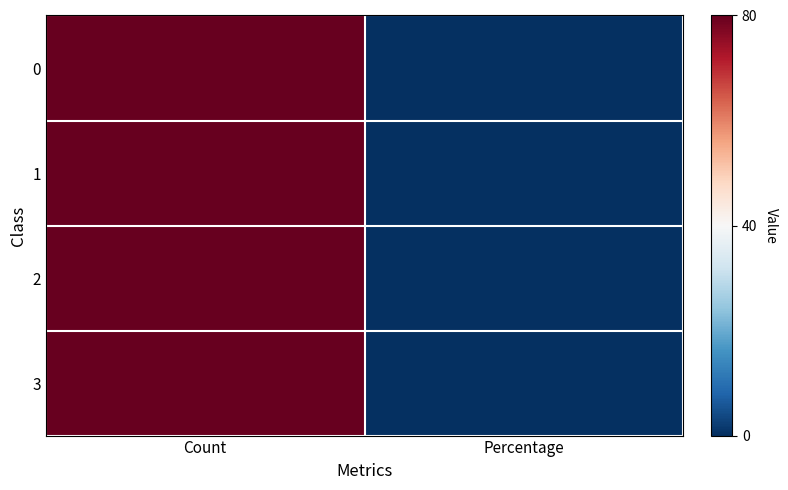

Reading right to left, extract all data points from this chart.

0: Percentage=-1	Count=1
1: Percentage=-1	Count=1
2: Percentage=-1	Count=1
3: Percentage=-1	Count=1